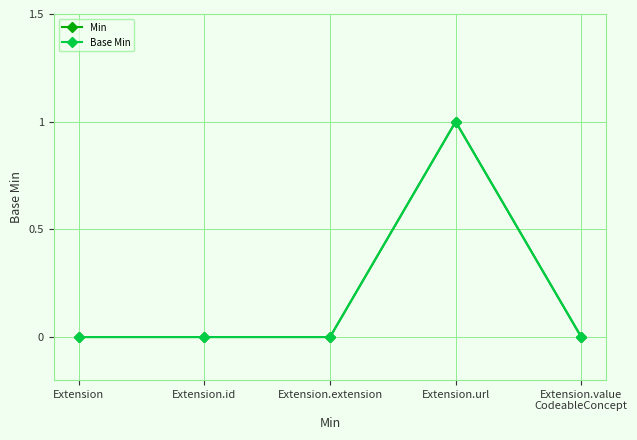

Is this an area chart (filled region under the line)?

No